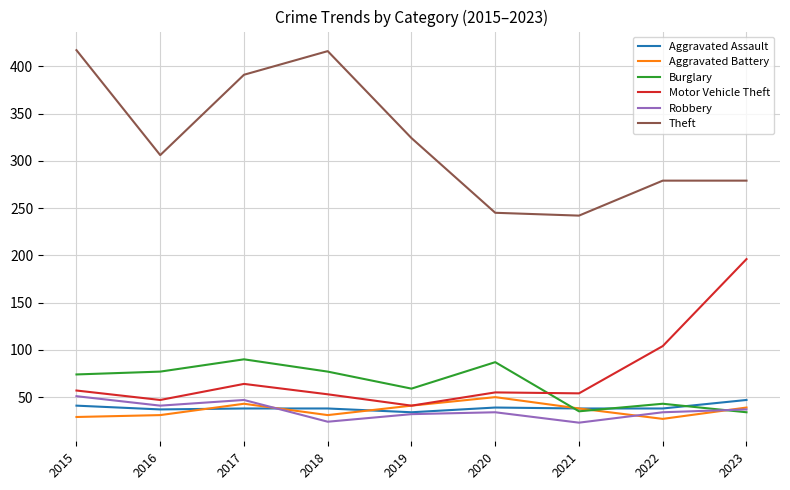

What is the difference between the highest and lowest values at 2020?

211